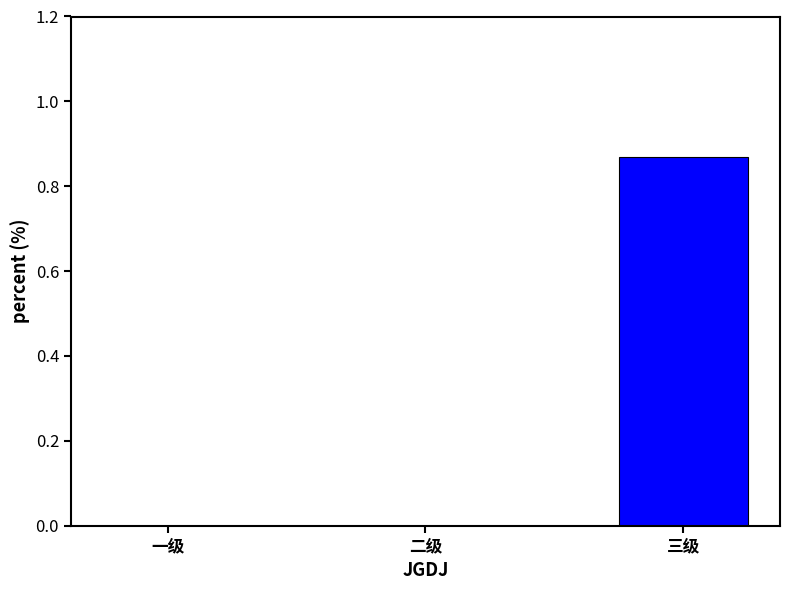

The value at 一级 is 0.3. True or false?

False